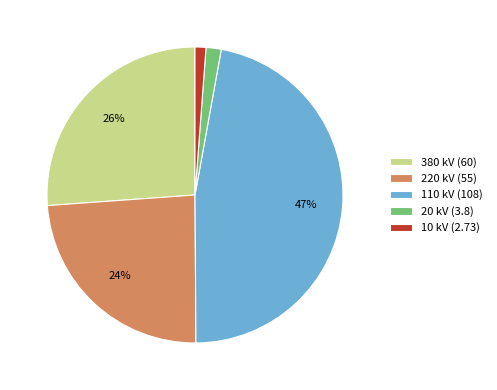

To the nearest percent, what portion does 10 kV represent?

1%